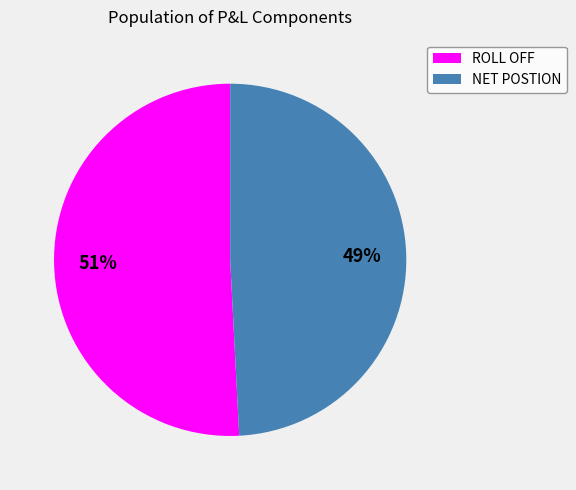

Which category has the smallest portion of the pie?

NET POSTION